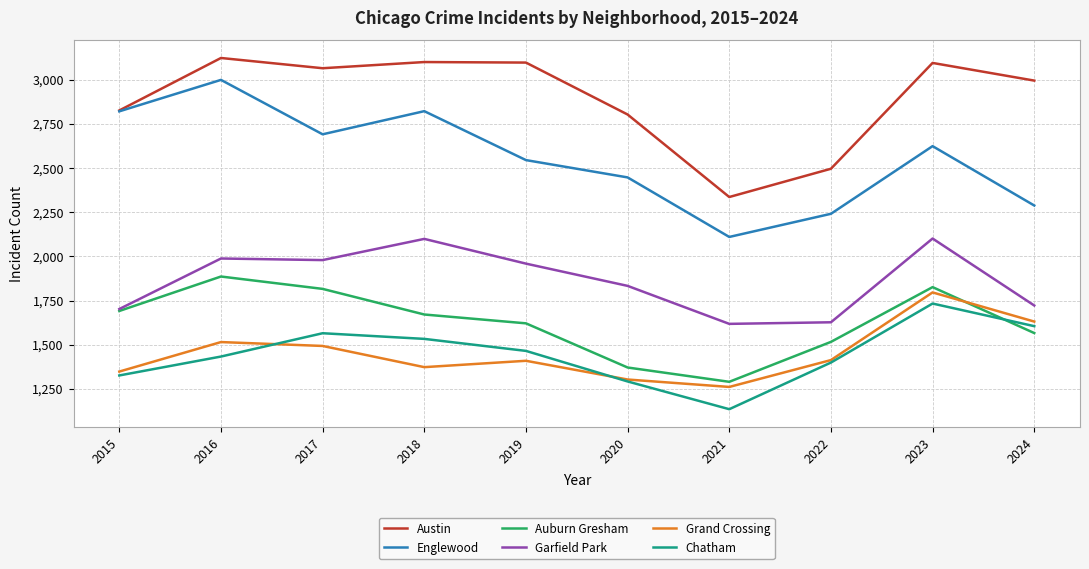

What is the spread (max minus min) of values at 2020?

1511